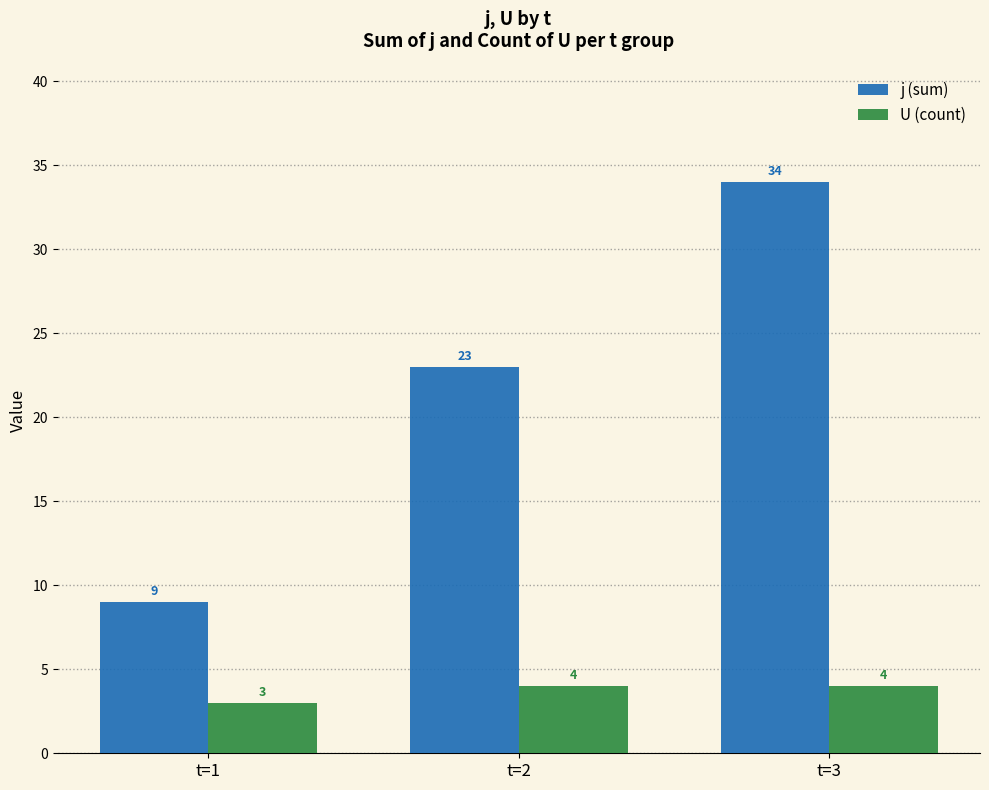

List the series in order of their overall mean, lowest first.

U (count), j (sum)